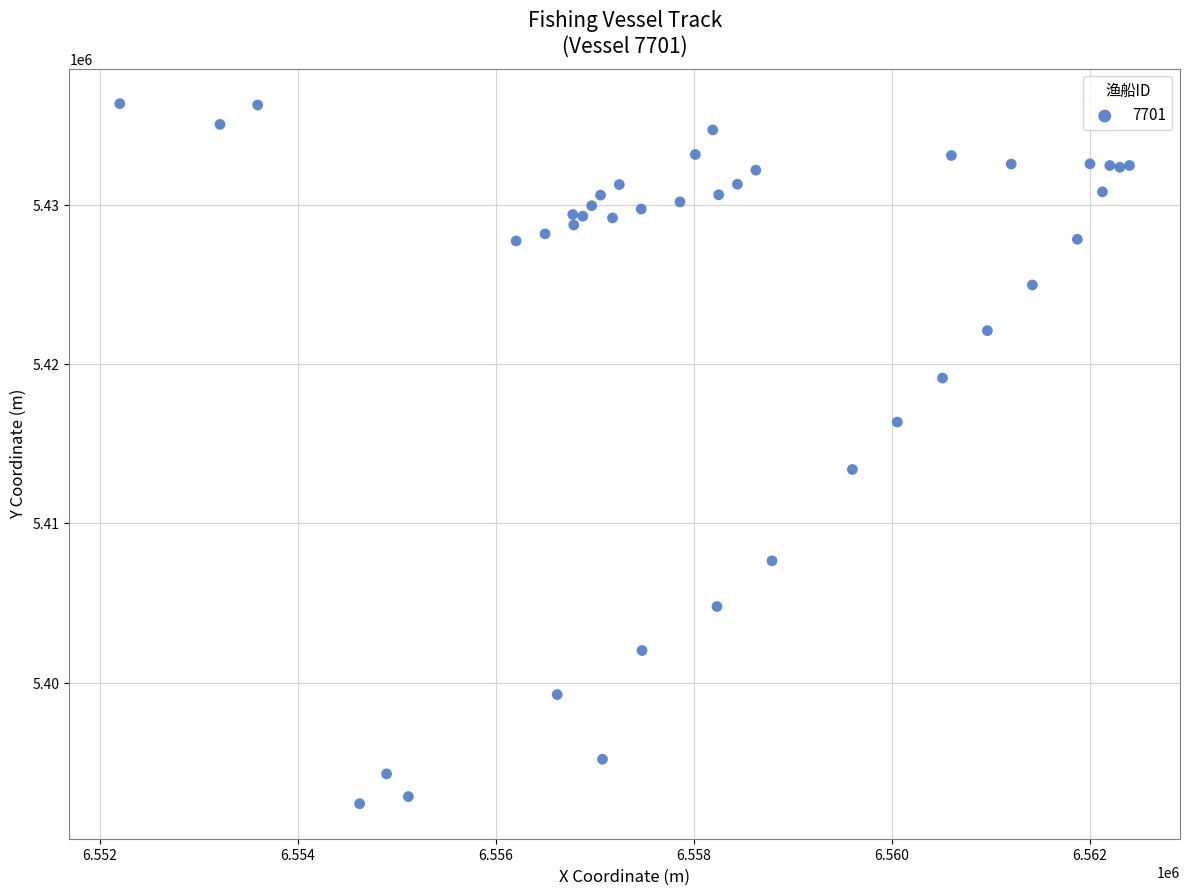

What Y value in the scatter plot is closest to 5414378?

5413388.9